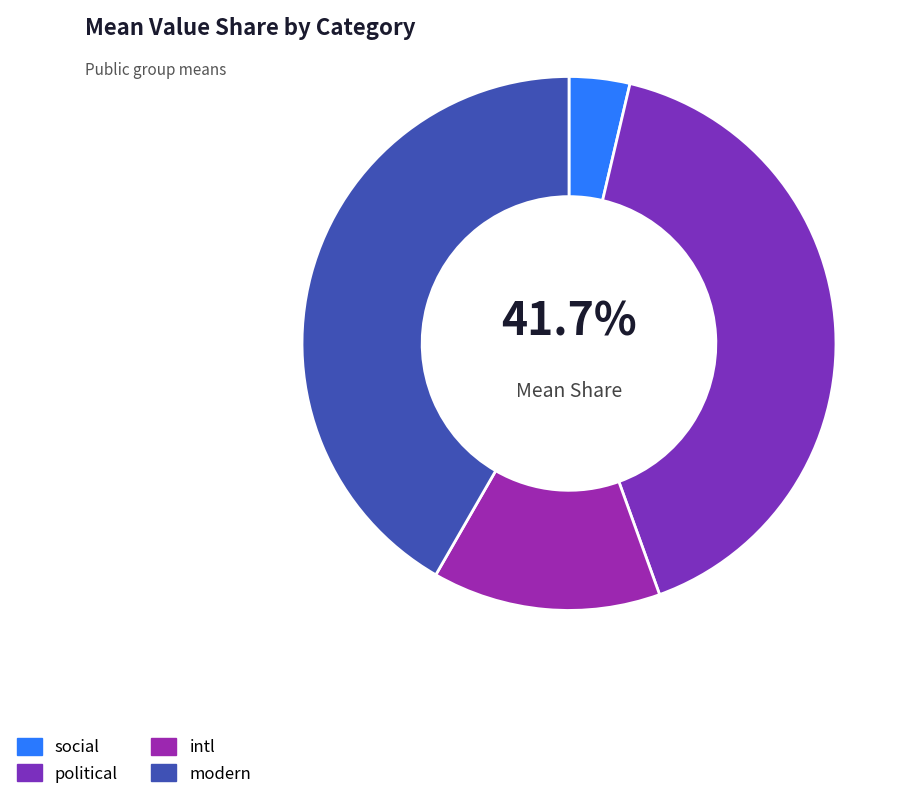

Which category has the biggest portion of the pie?

modern